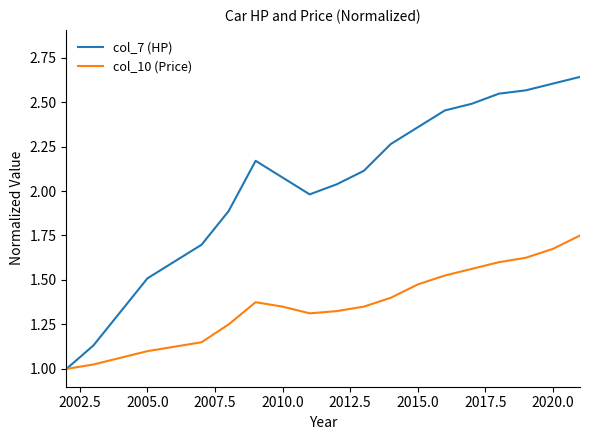

How many lines are shown in the chart?

2